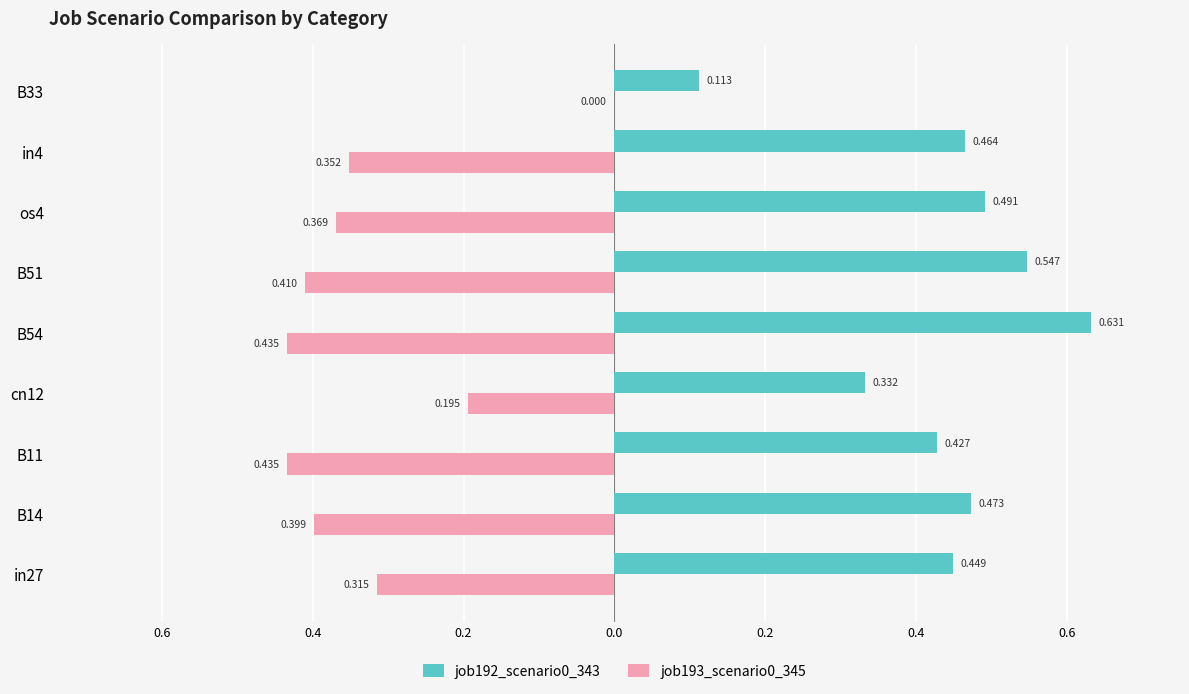

What are all the series names shown in the legend?

job192_scenario0_343, job193_scenario0_345